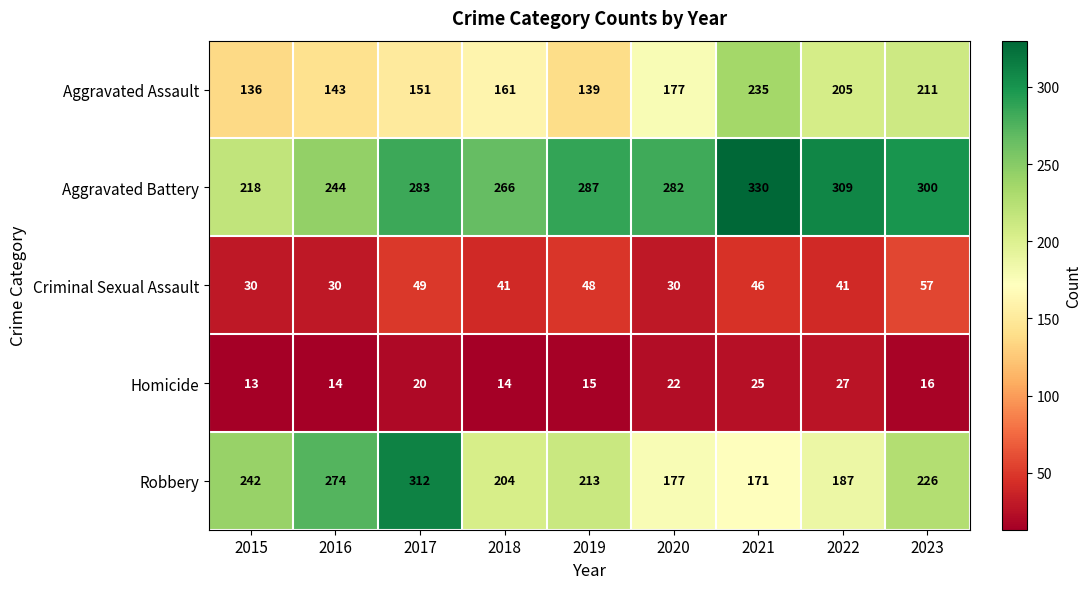

At 2015, list the series in order from largest to smallest.

Robbery, Aggravated Battery, Aggravated Assault, Criminal Sexual Assault, Homicide